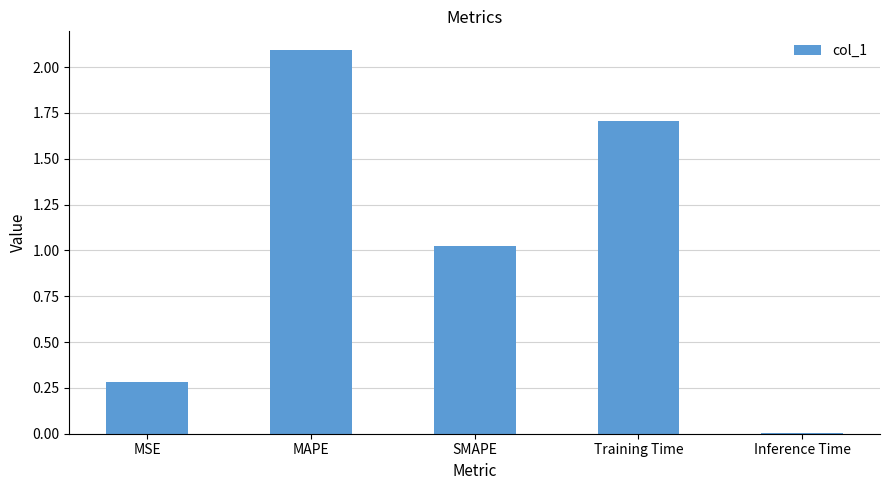

Which has a higher value, SMAPE or MAPE?

MAPE